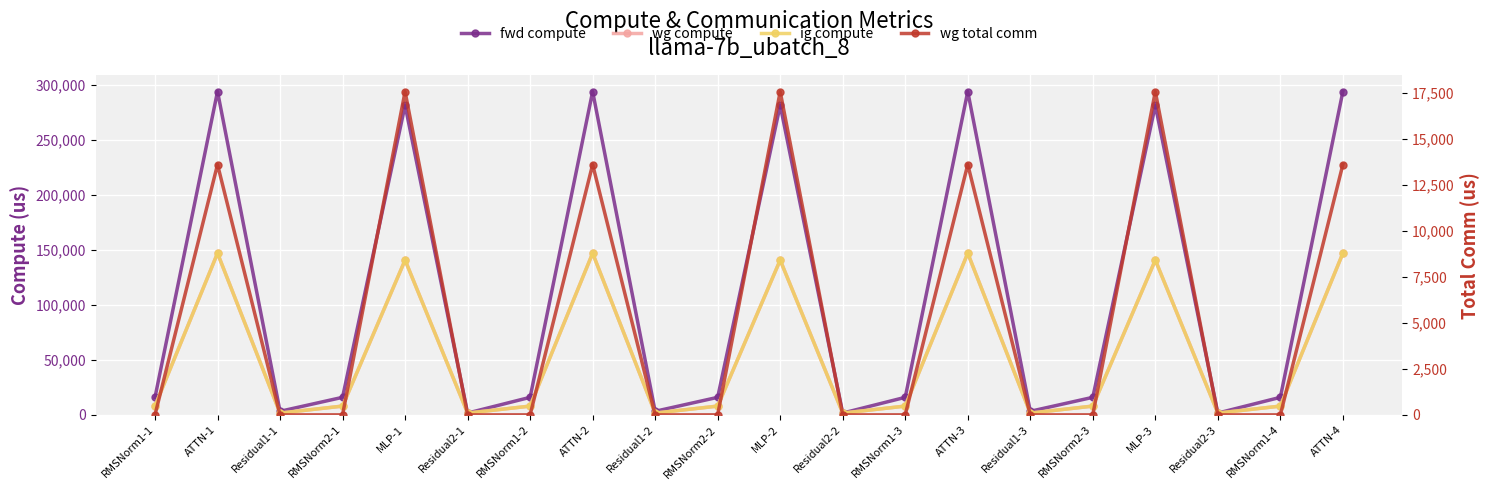

What is the sum of the ig compute values at RMSNorm1-1 and Residual2-3?

9587.9